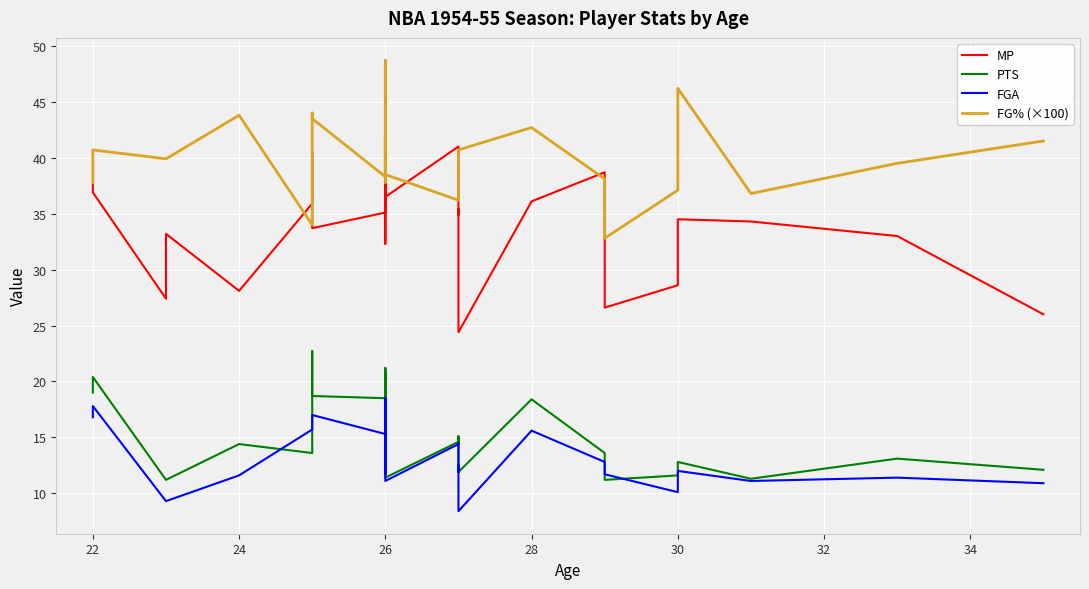

In FGA, how many points are higher than both neighbors (excluding endpoints)?

10